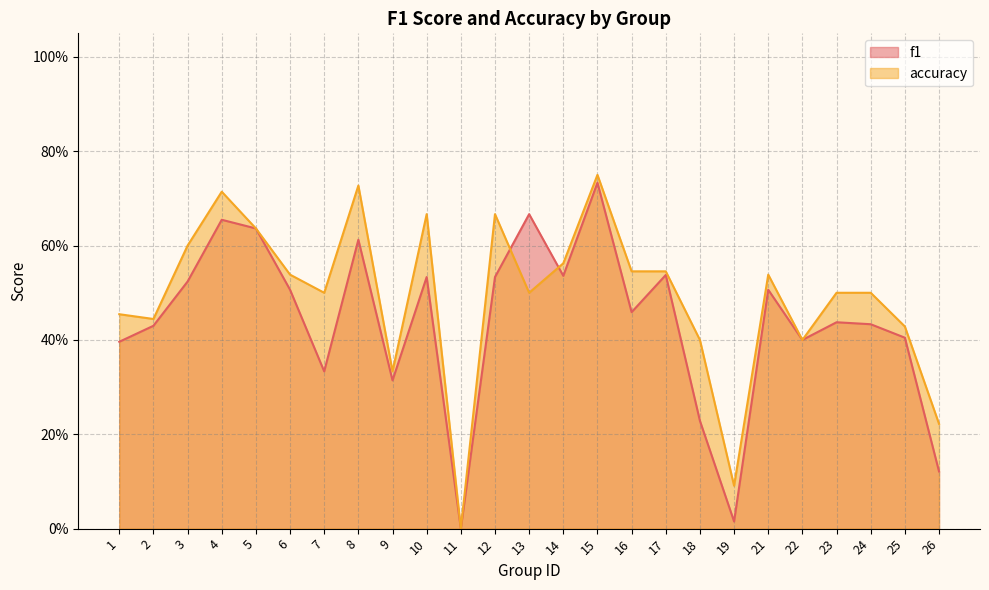

How many series are shown in this chart?

2